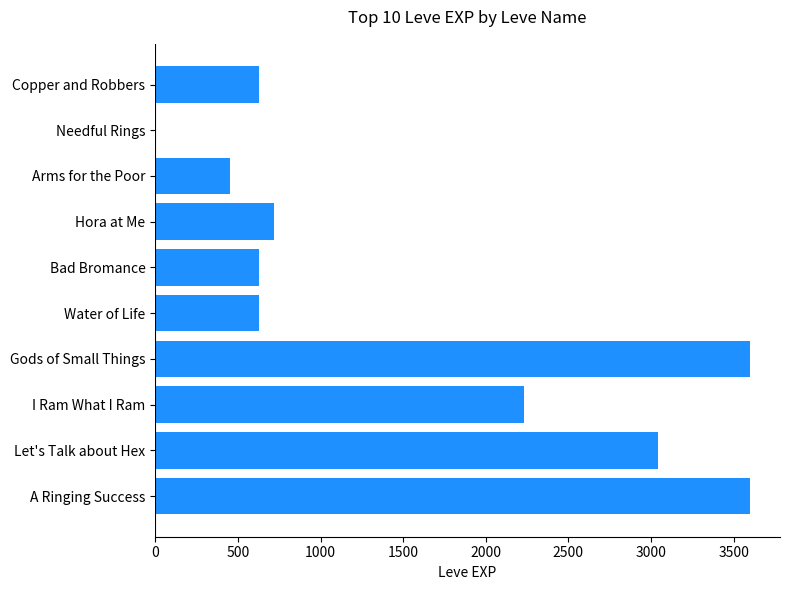

Where is the data nearest to the value 1800?

I Ram What I Ram